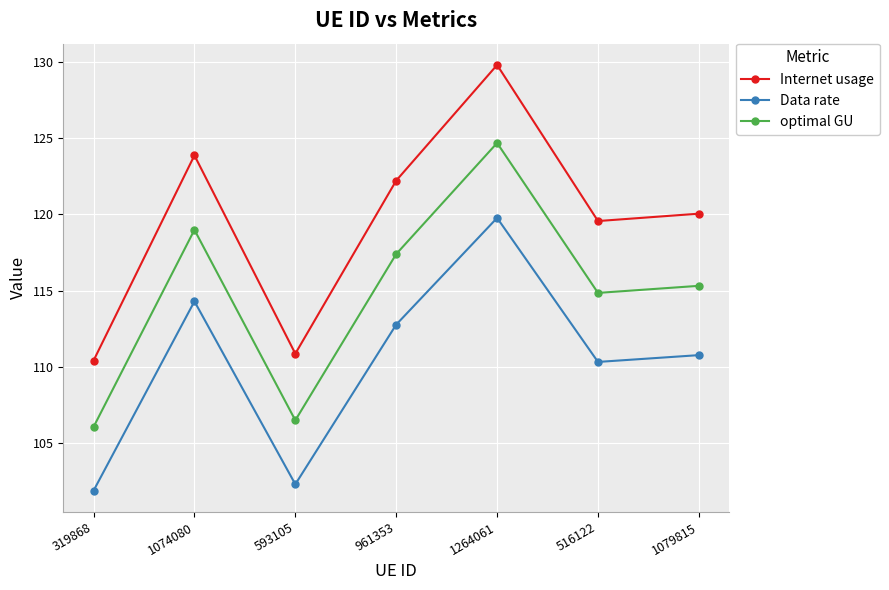

True or false: optimal GU and Data rate intersect in this chart.

False